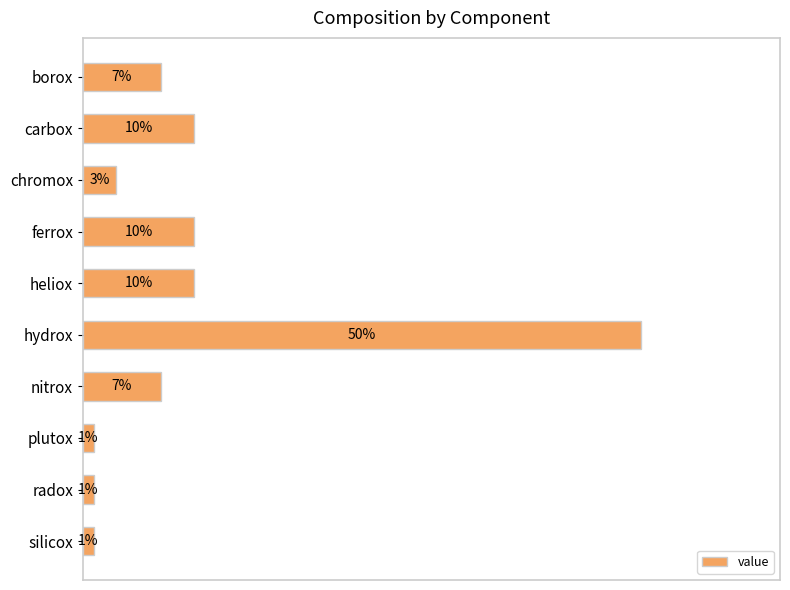

Are the bars grouped side by side (vs. stacked)?

No